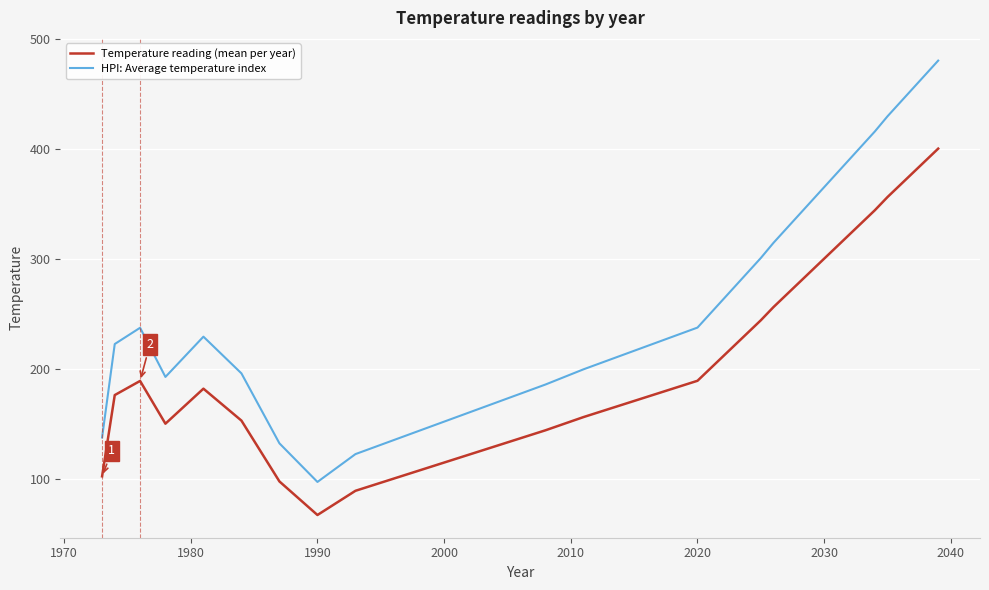

Which series has the widest spread of values?

HPI: Average temperature index